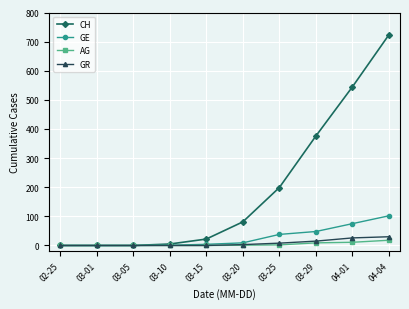

What is the greatest value displayed?

724